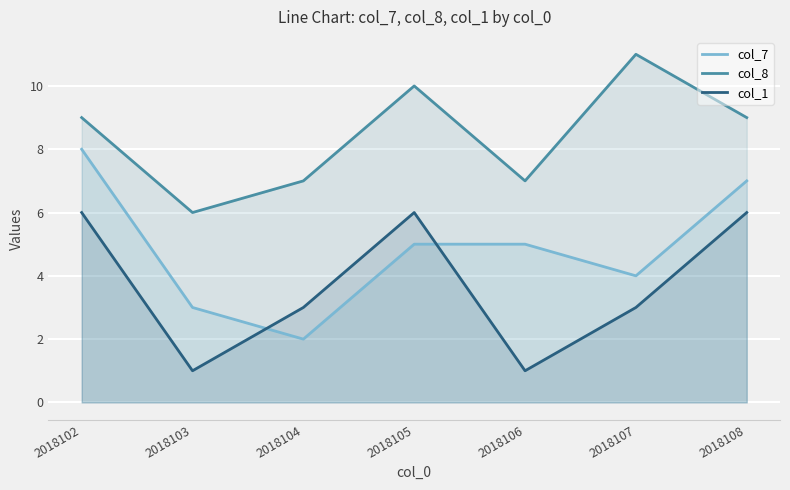

How many col_8 values are between 7 and 10?

5